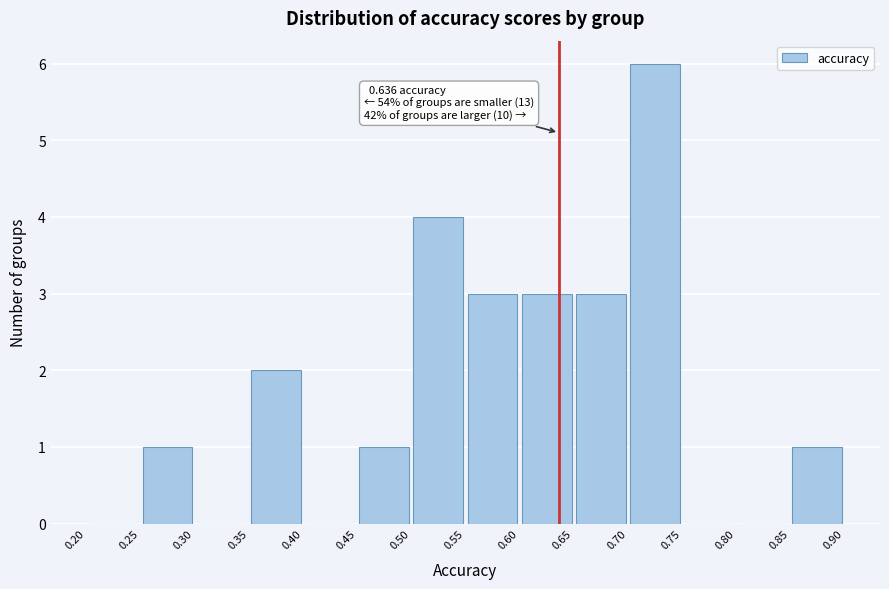

Over which range of the x-axis is the bar tallest?

0.70 to 0.75